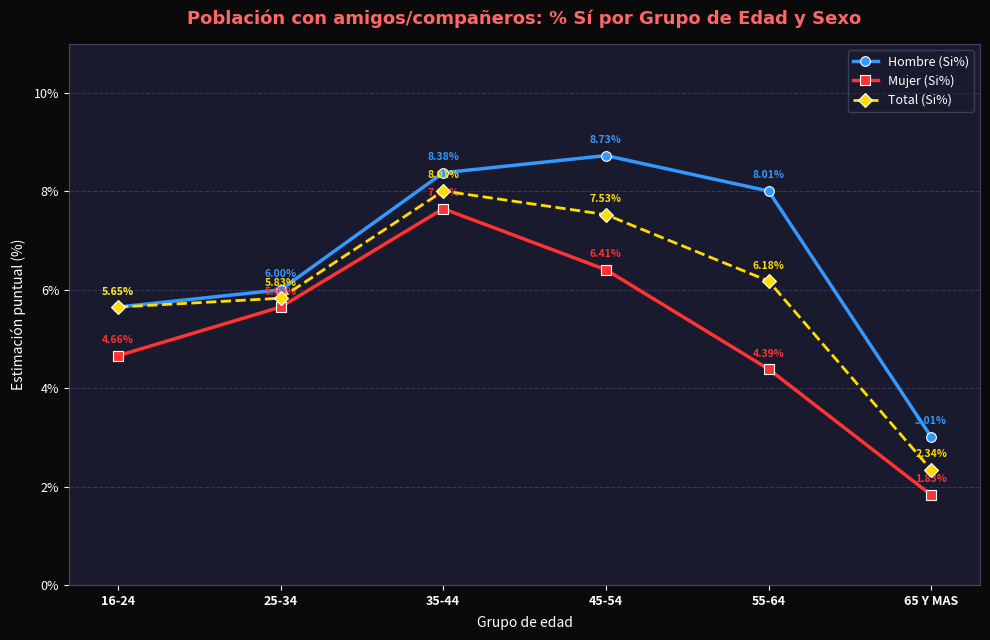

Rank the series at 35-44 from highest to lowest value.

Hombre (Si%), Total (Si%), Mujer (Si%)